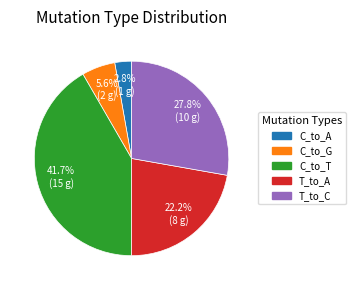

To the nearest percent, what is the difference between the largest and smallest slice percentages?

39%